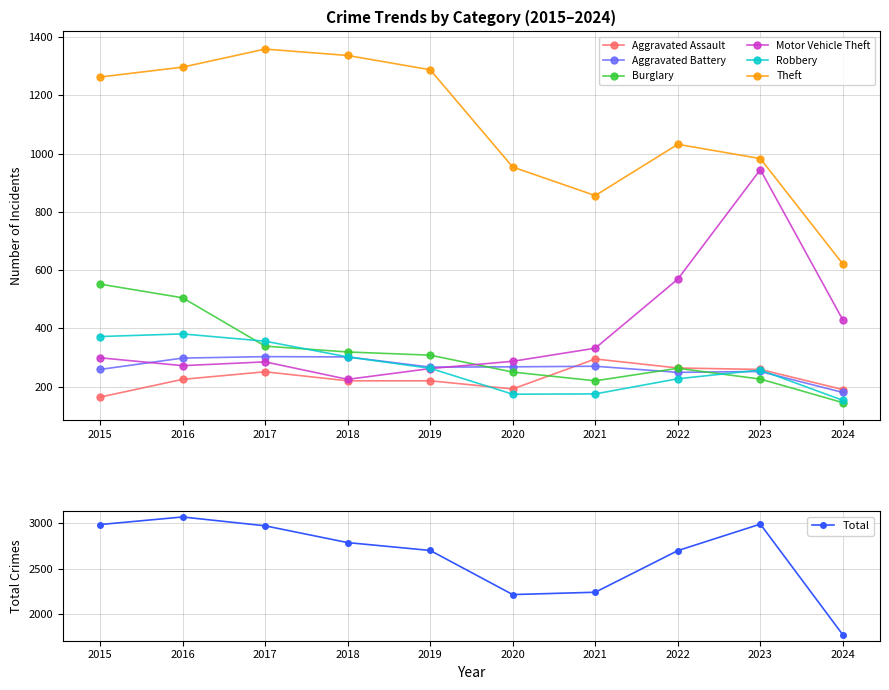

The value of Theft at 2017 is 1889. True or false?

False